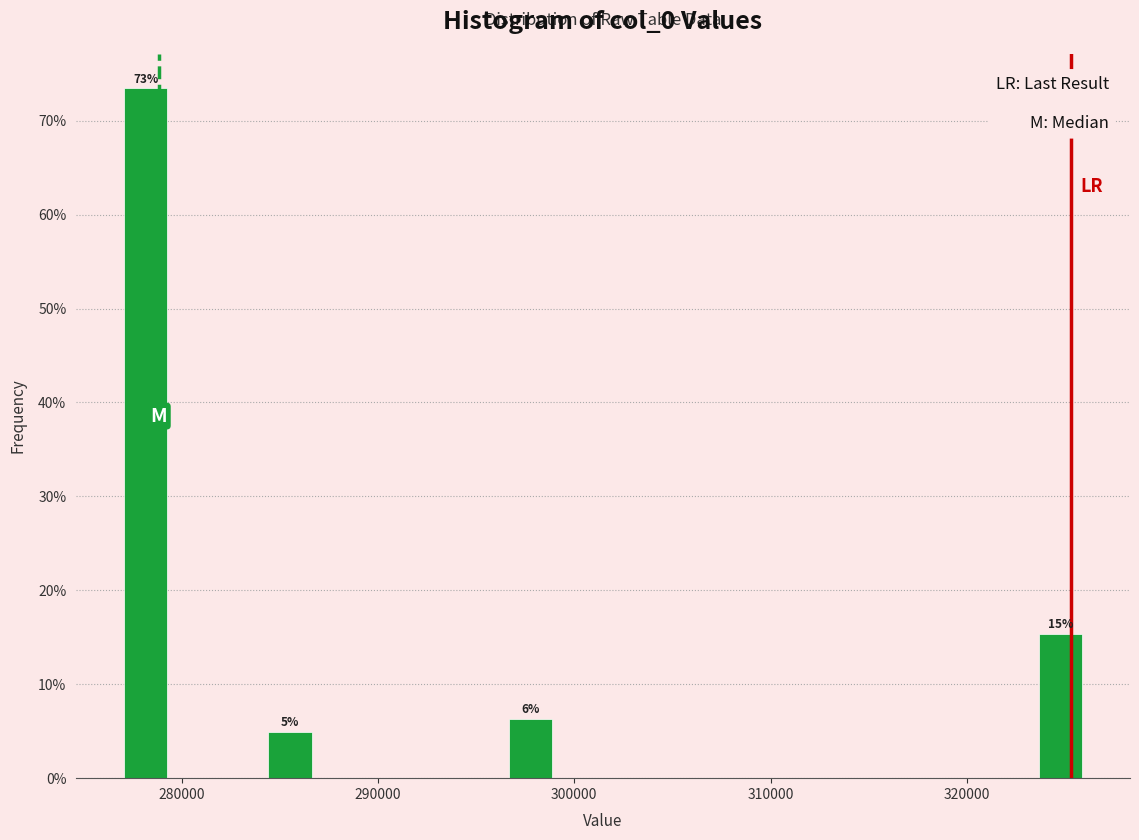

Around what value on the x-axis is the tallest bar? Give the approximate position of its centre, as read against the axis.

278000